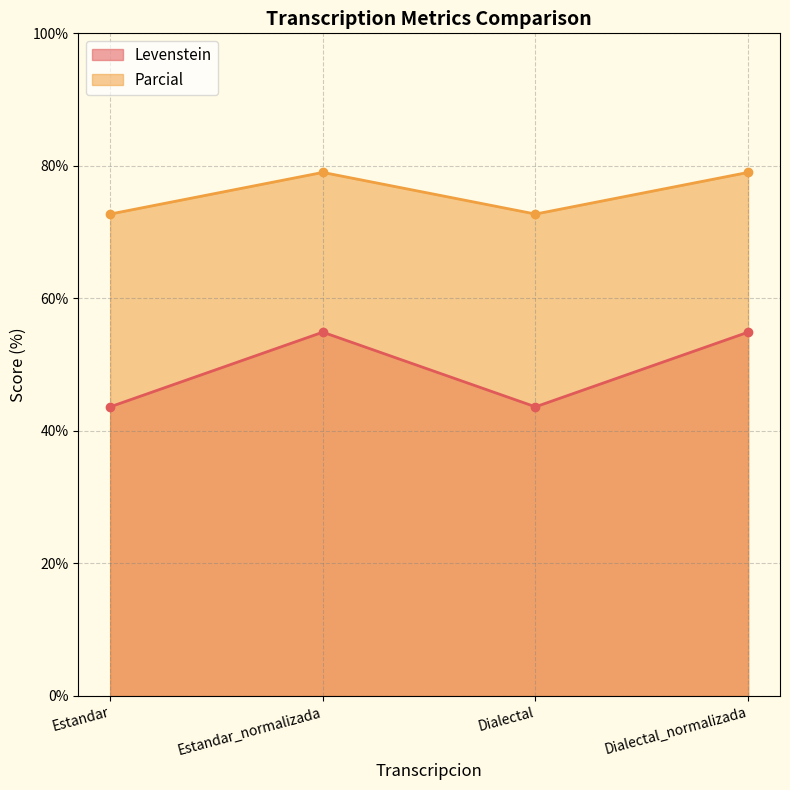

At which label is Levenstein closest to 49?

Estandar